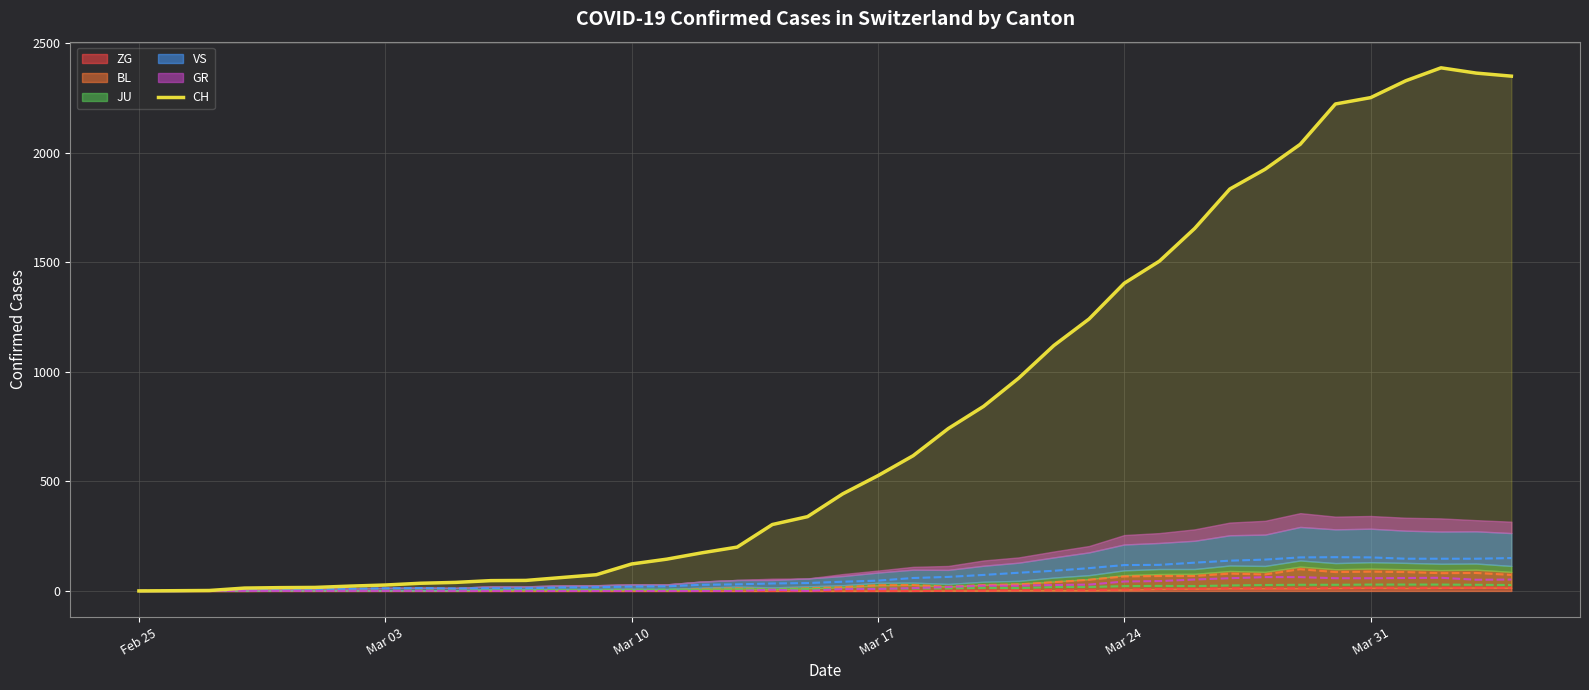

How many lines are shown in the chart?

1